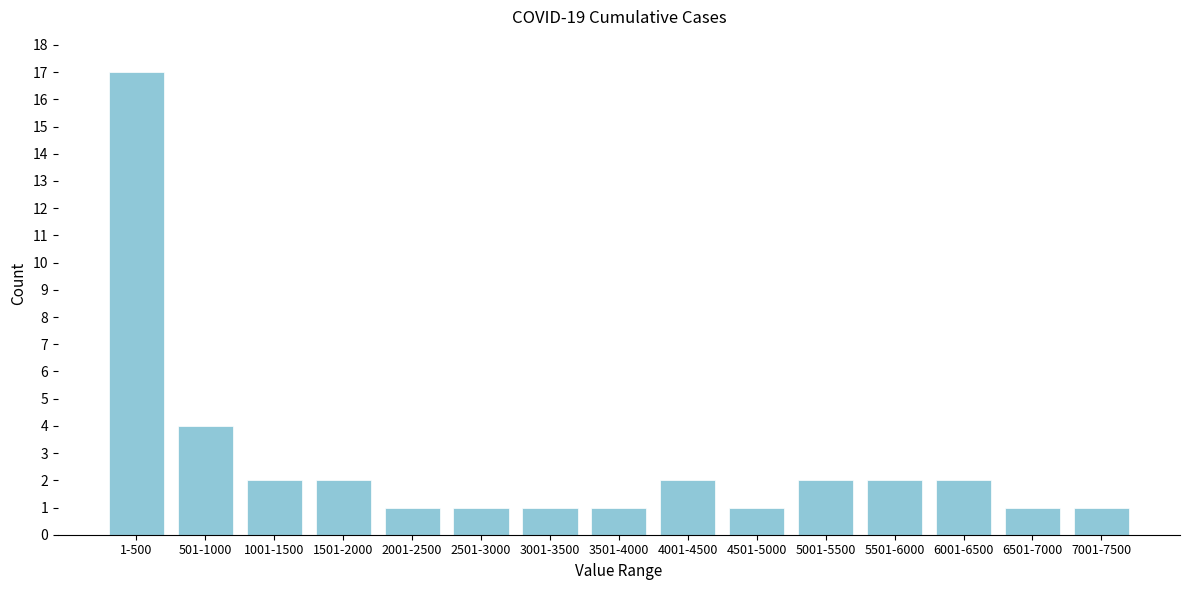

Reading left to right, what are all the values shown in this chart?

1-500=17	501-1000=4	1001-1500=2	1501-2000=2	2001-2500=1	2501-3000=1	3001-3500=1	3501-4000=1	4001-4500=2	4501-5000=1	5001-5500=2	5501-6000=2	6001-6500=2	6501-7000=1	7001-7500=1